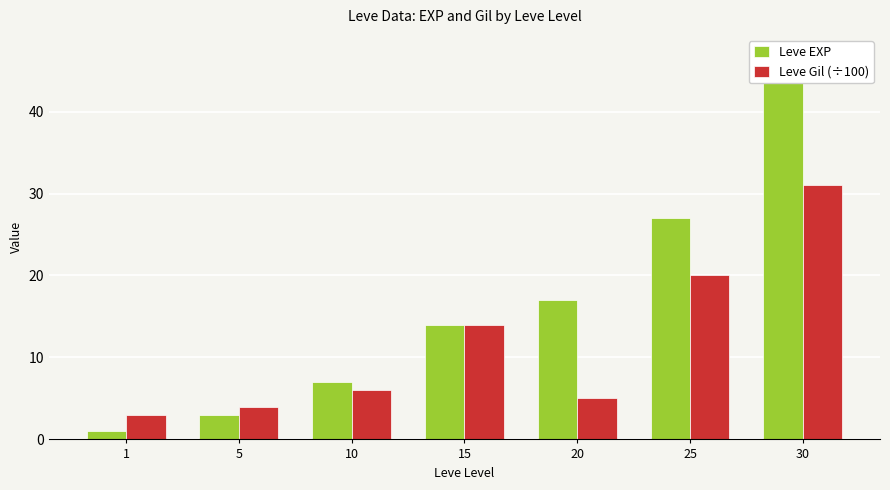

At which category does the chart reach its peak across all series?

30